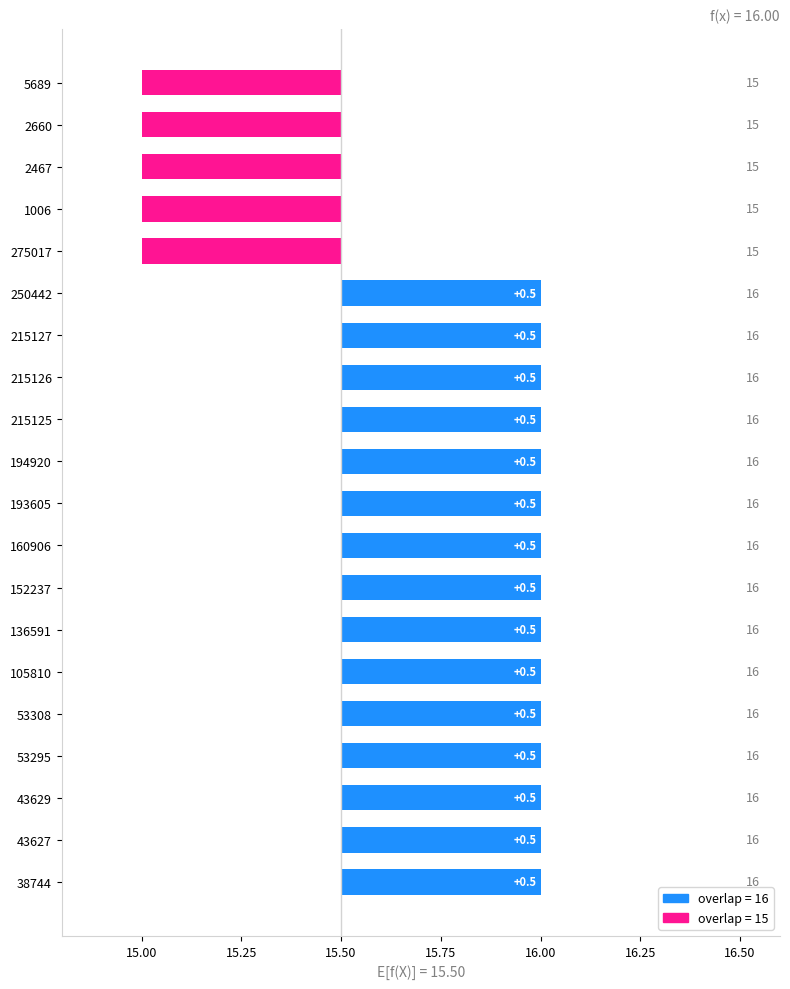

How many values are below 0?

5